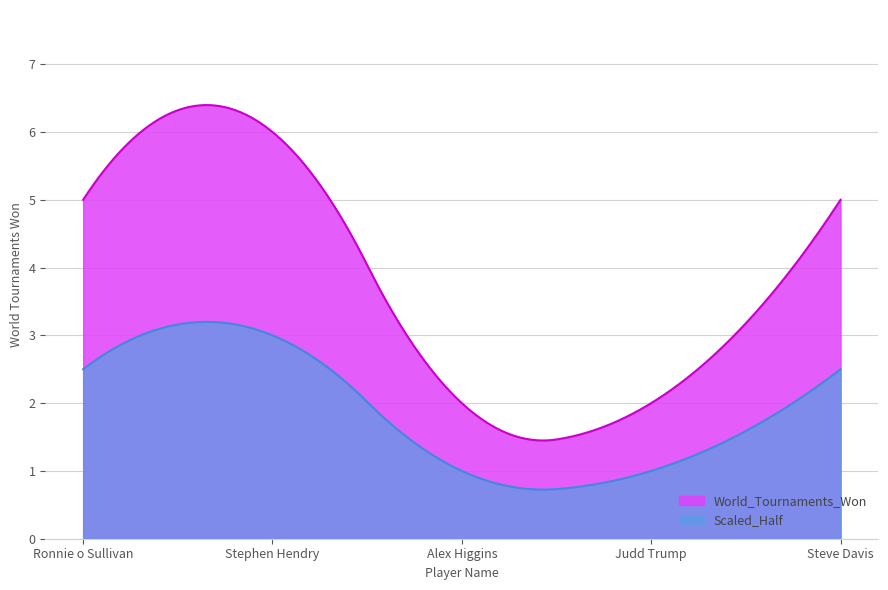

What is the label of the 1st point from the left?

Ronnie o Sullivan